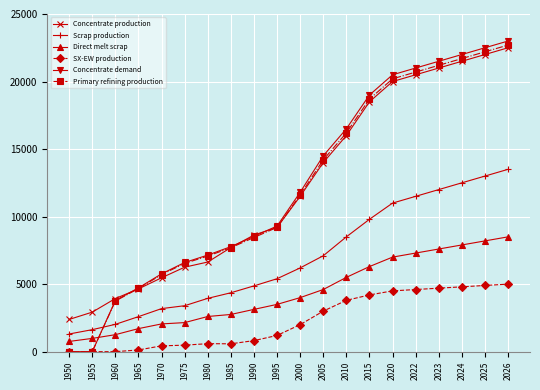

True or false: SX-EW production and Direct melt scrap cross at least once.

False